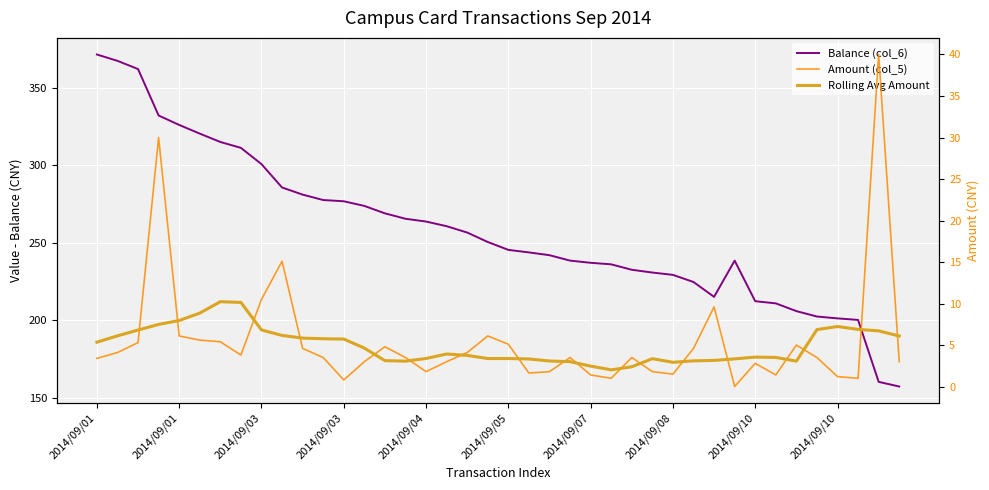

At which category does Balance (col_6) reach its first local peak?

31